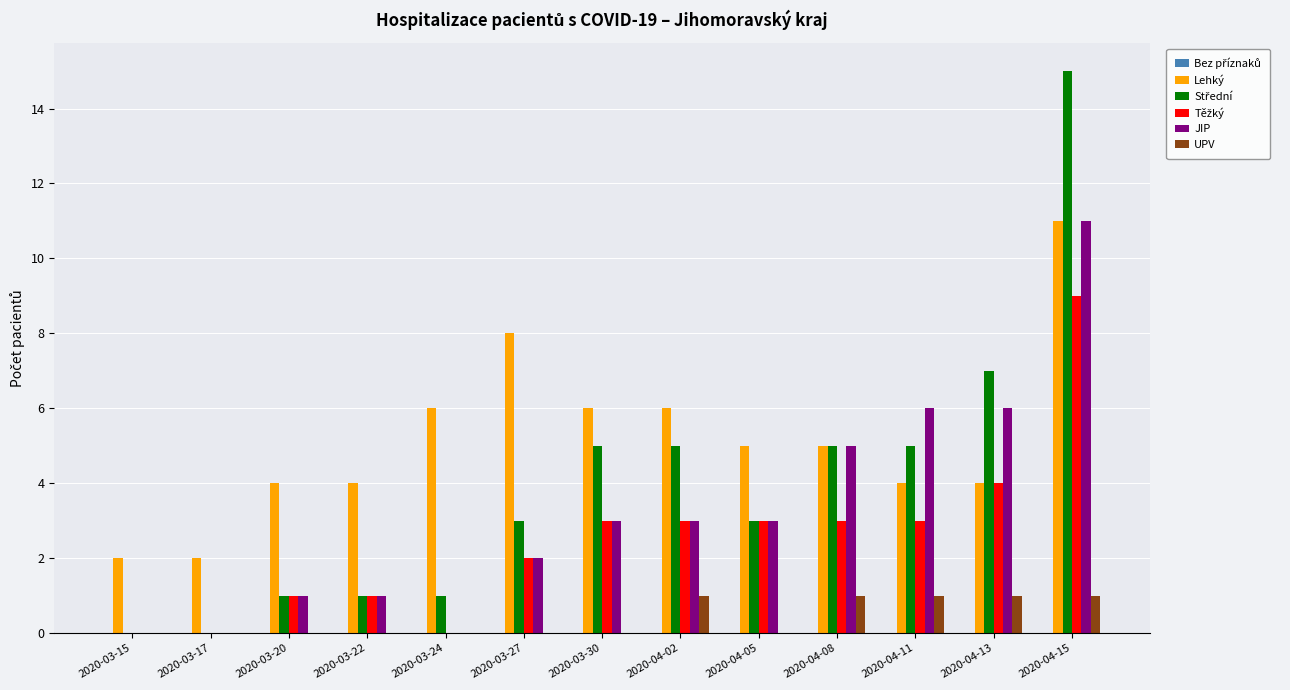

What is the greatest value displayed?

15